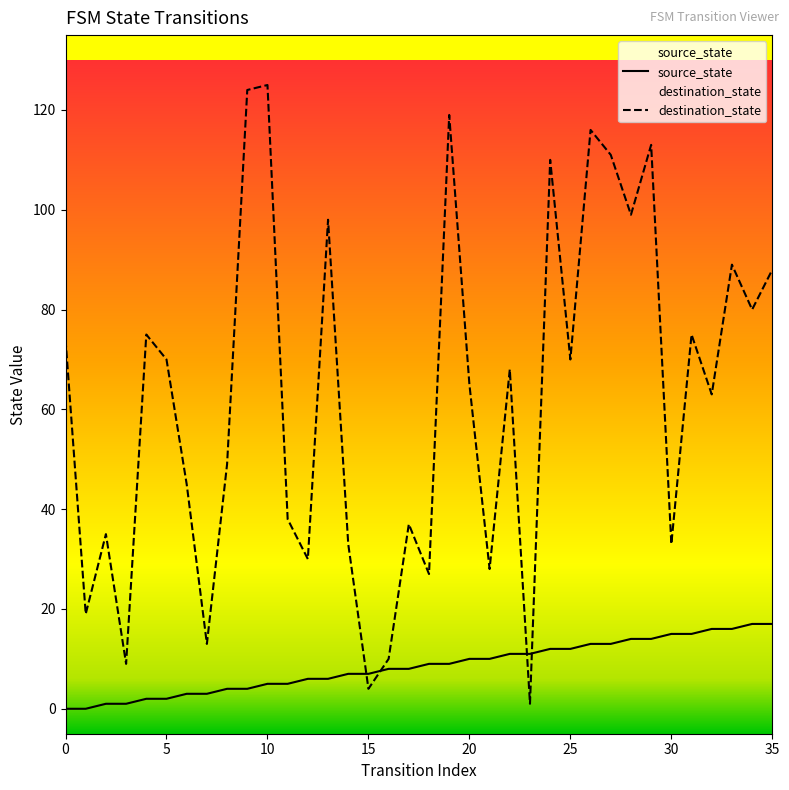

What is the total value across all series at 12?

36